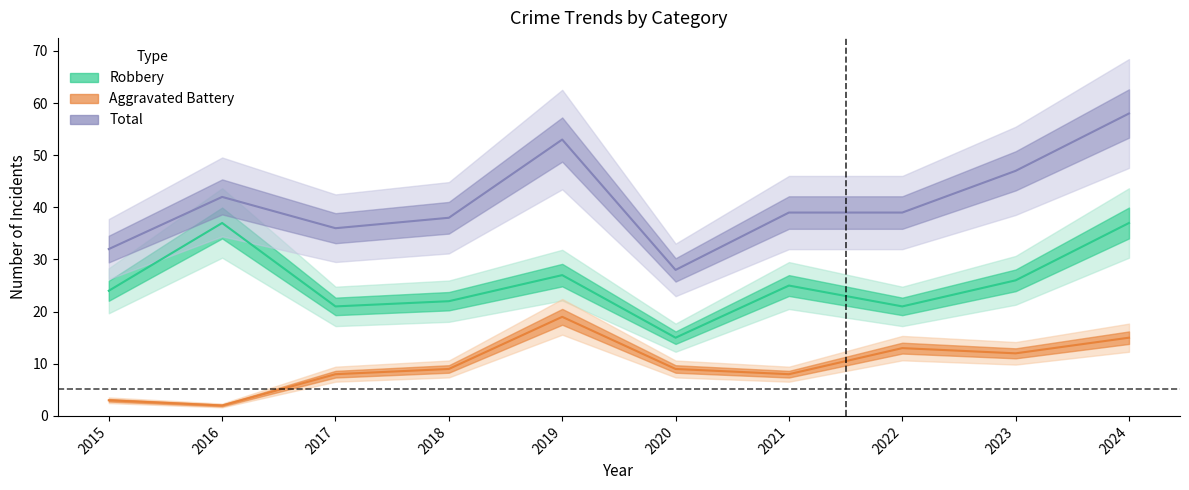

Reading left to right, extract all data points from this chart.

Robbery: 24	37	21	22	27	15	25	21	26	37
Aggravated Battery: 3	2	8	9	19	9	8	13	12	15
Total: 32	42	36	38	53	28	39	39	47	58